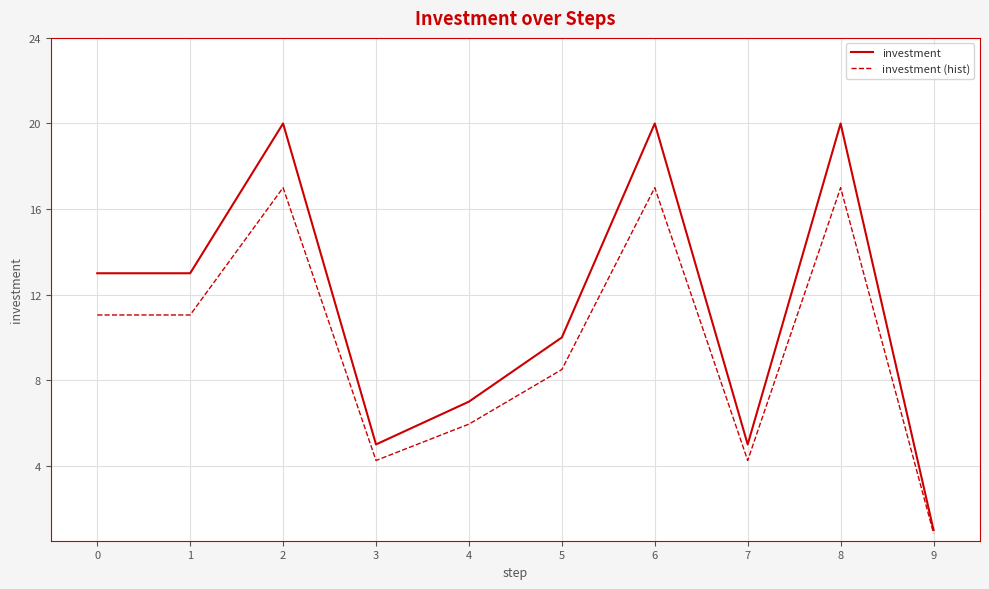

What is the minimum value for investment?

1.0